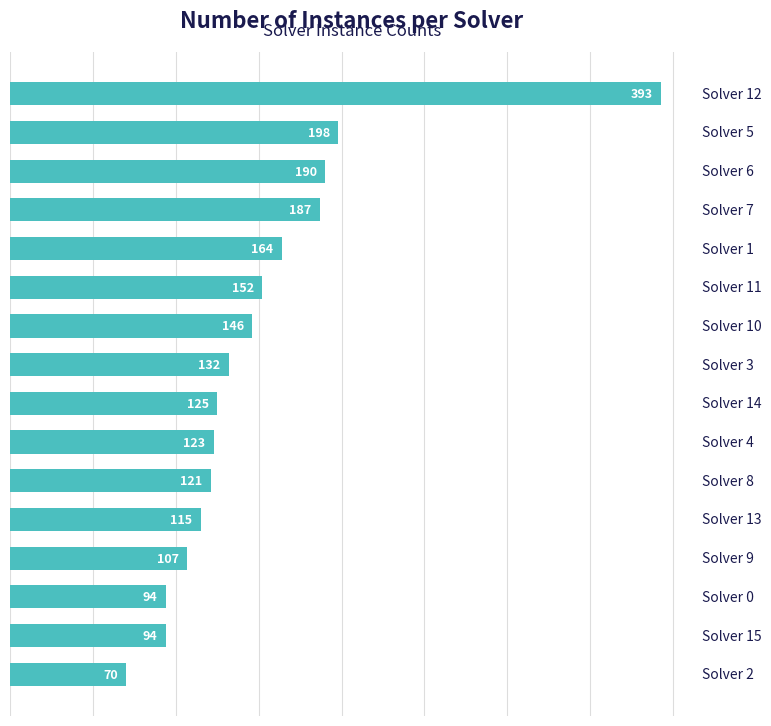

What is the value of the 3rd bar from the top?

190